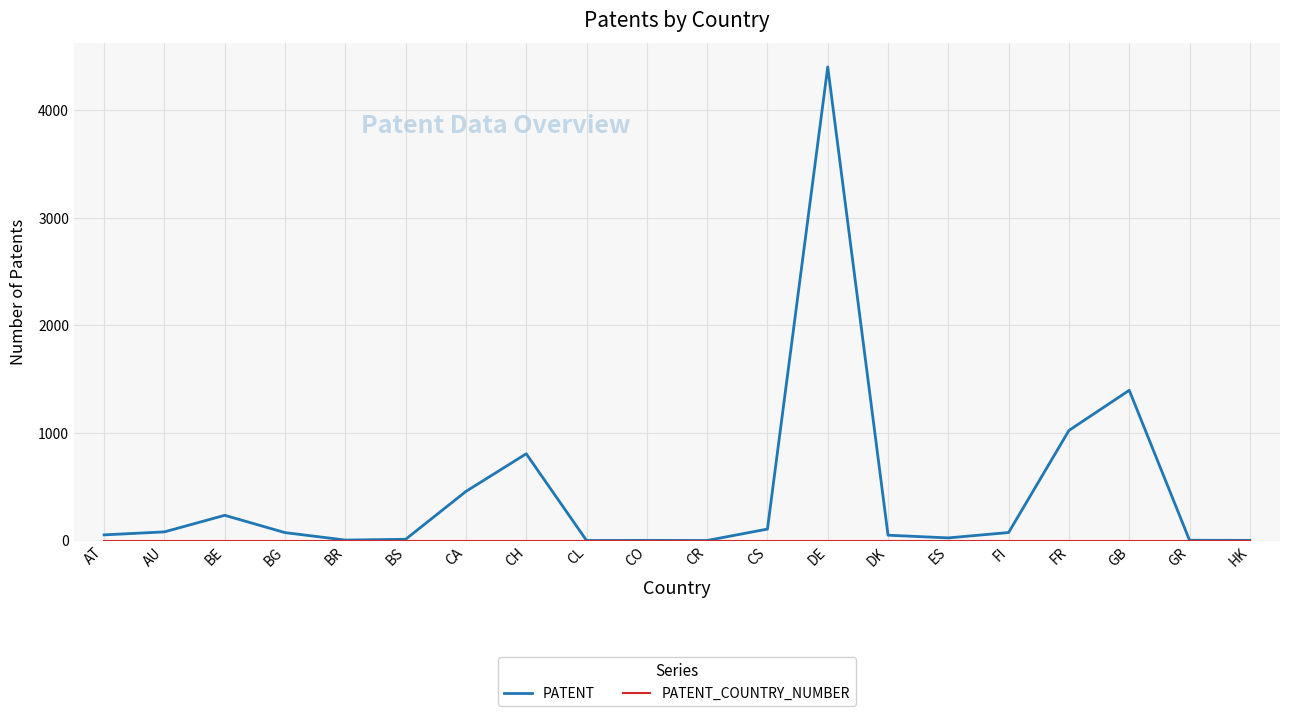

Which series has the widest spread of values?

PATENT